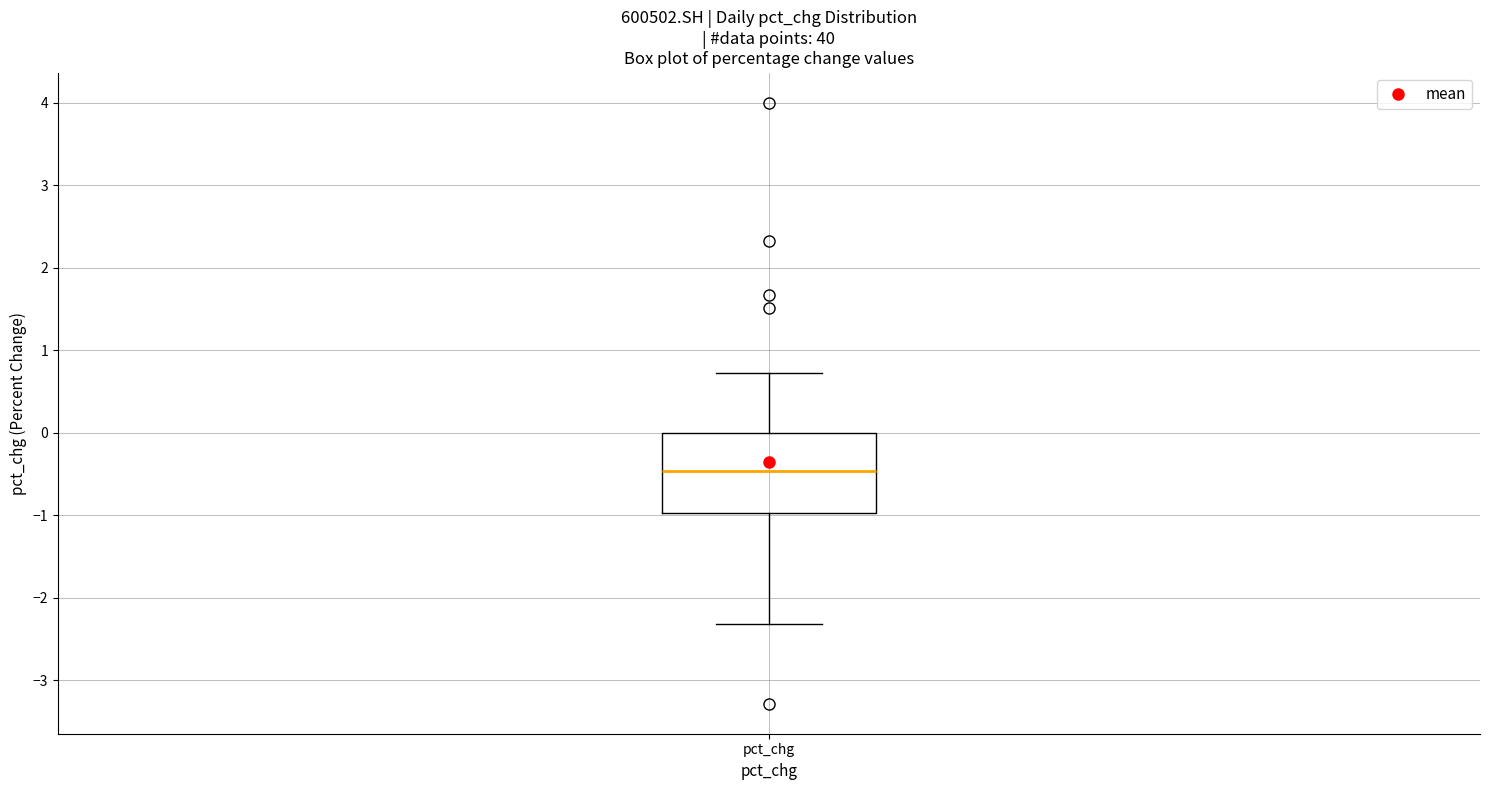

Read this box plot against the y-axis: the position of the median line, the range covered by the box, and the ends of both whiskers. The values are not printed on the chart, so give them approximately, as read against the axis.

median -0.5, box -1.0 to 0.0, whiskers -2.3 to 0.7